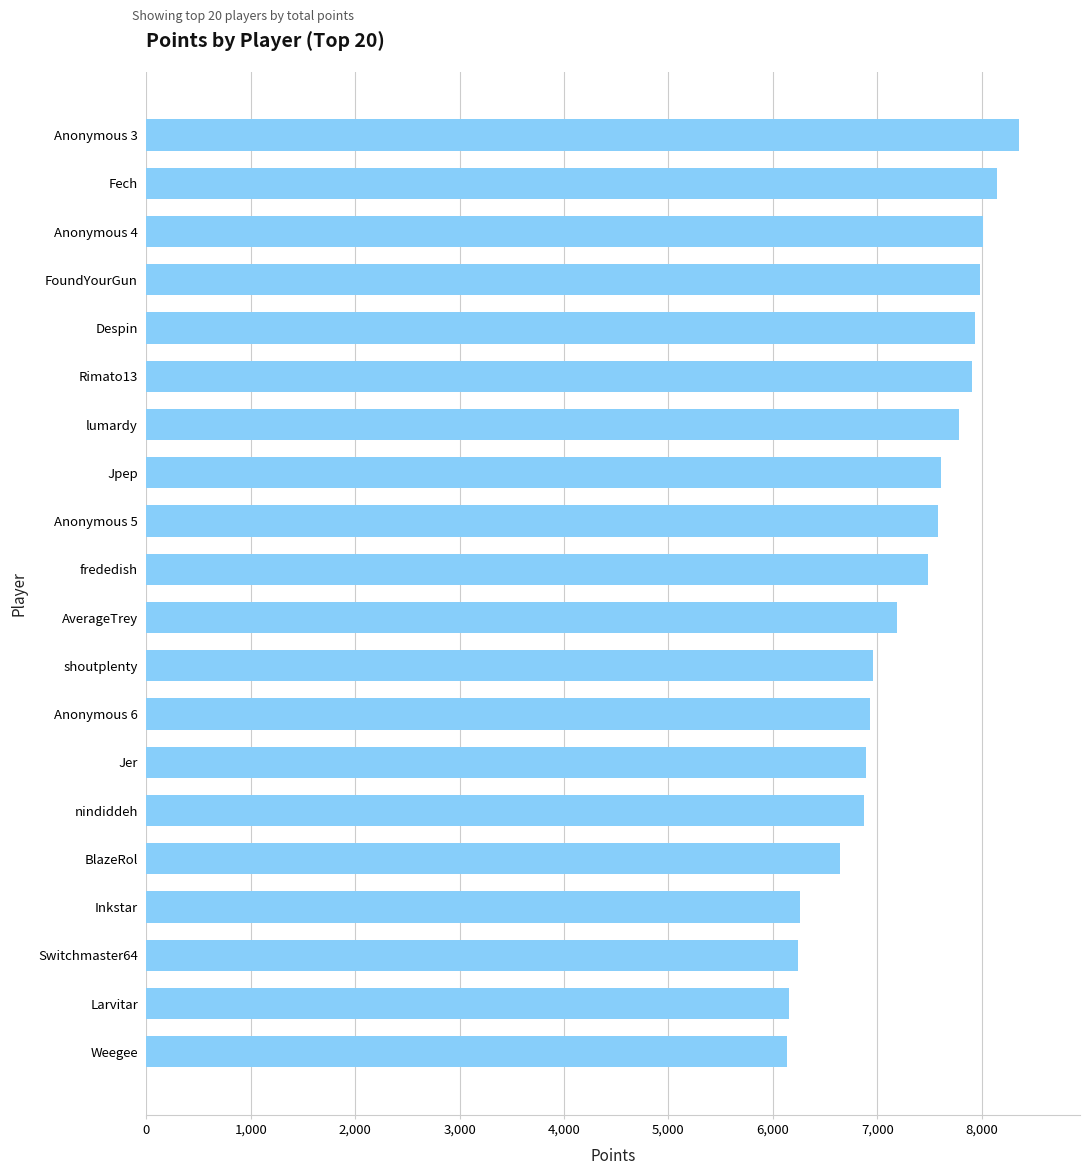

What is the difference between the maximum and minimum values?

2224